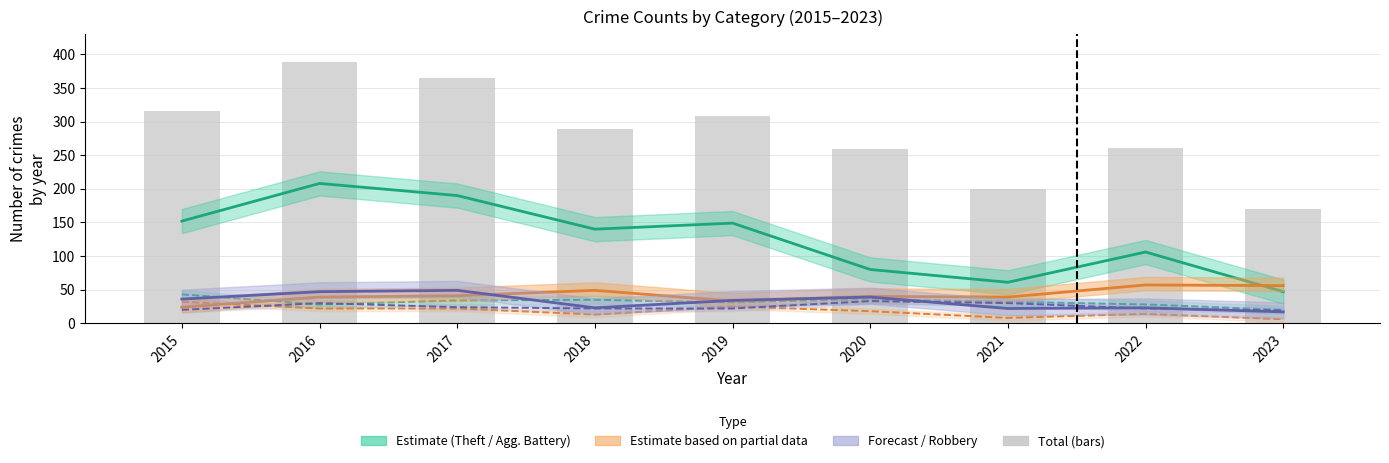

The chart shows a value of 261 at 2022. True or false?

True